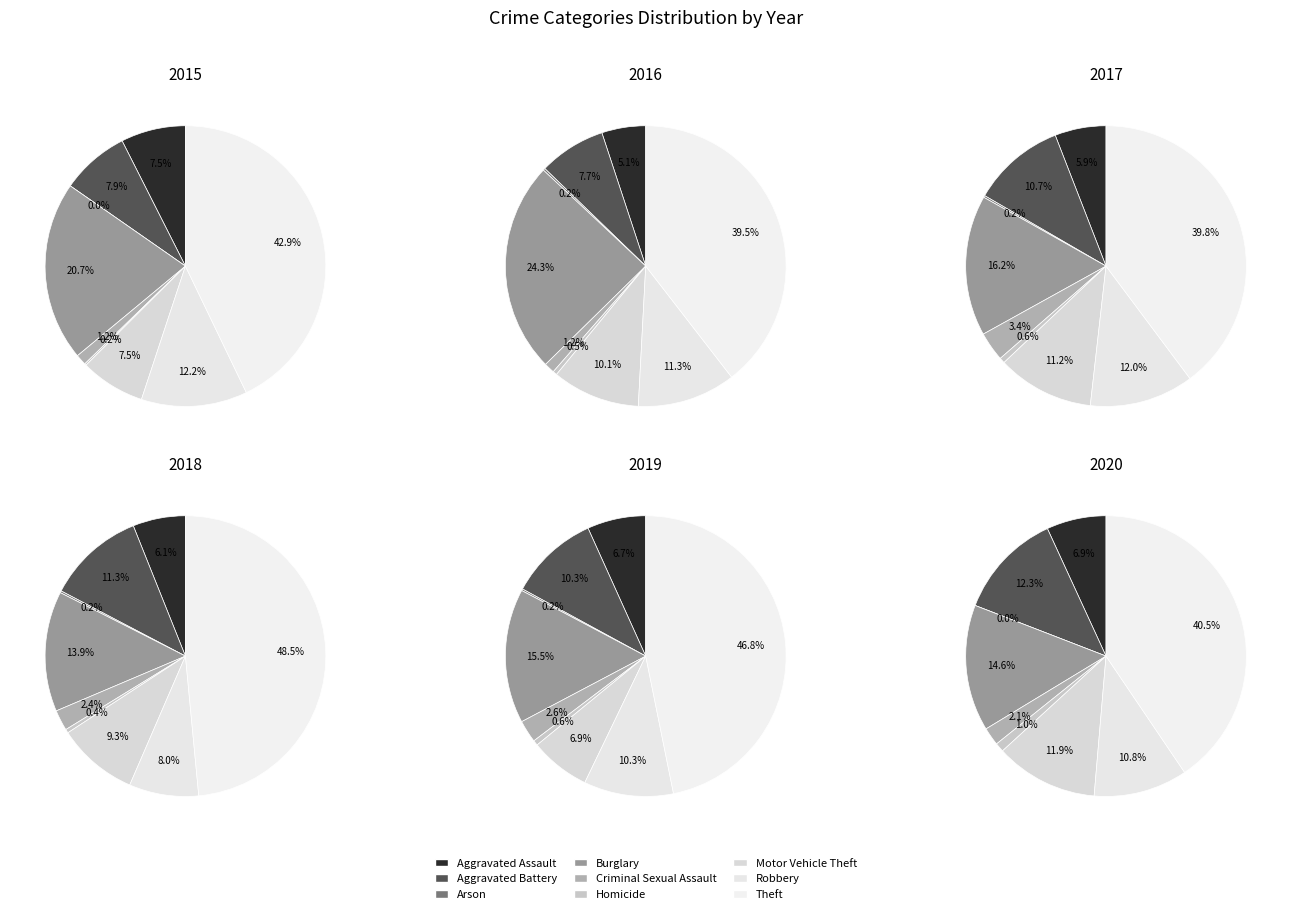

What percentage do Robbery and Motor Vehicle Theft together represent?

23.2%